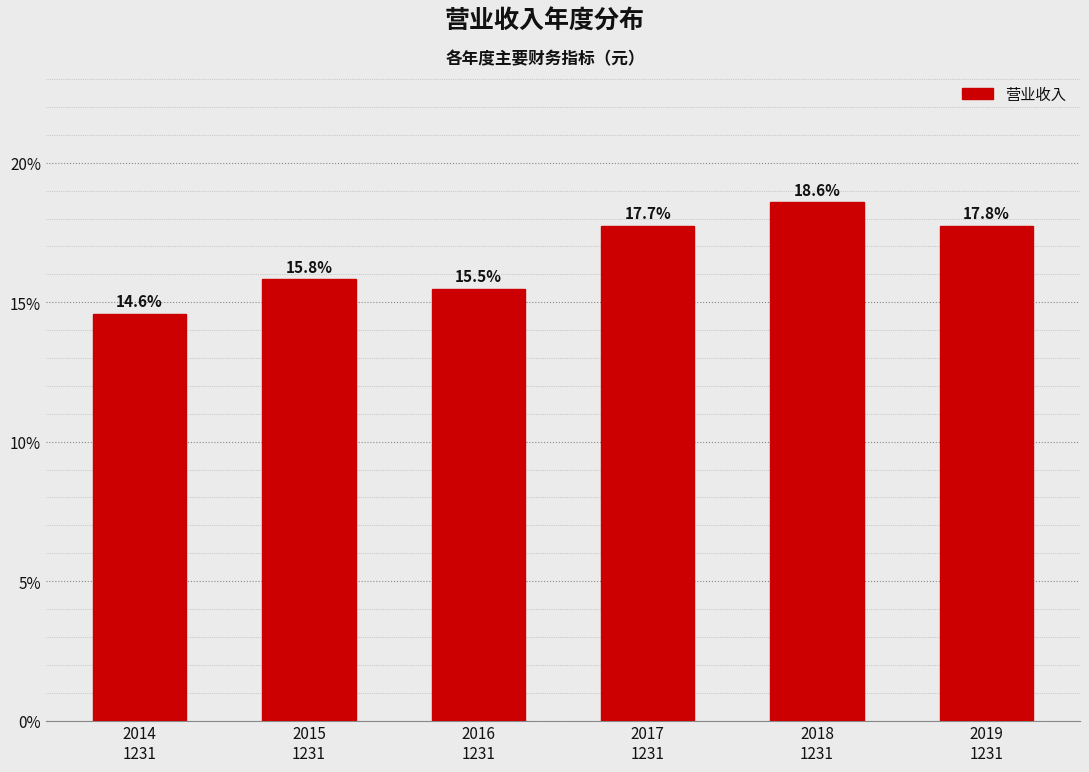

Reading left to right, what are all the values shown in this chart?

14.6	15.8	15.5	17.7	18.6	17.8